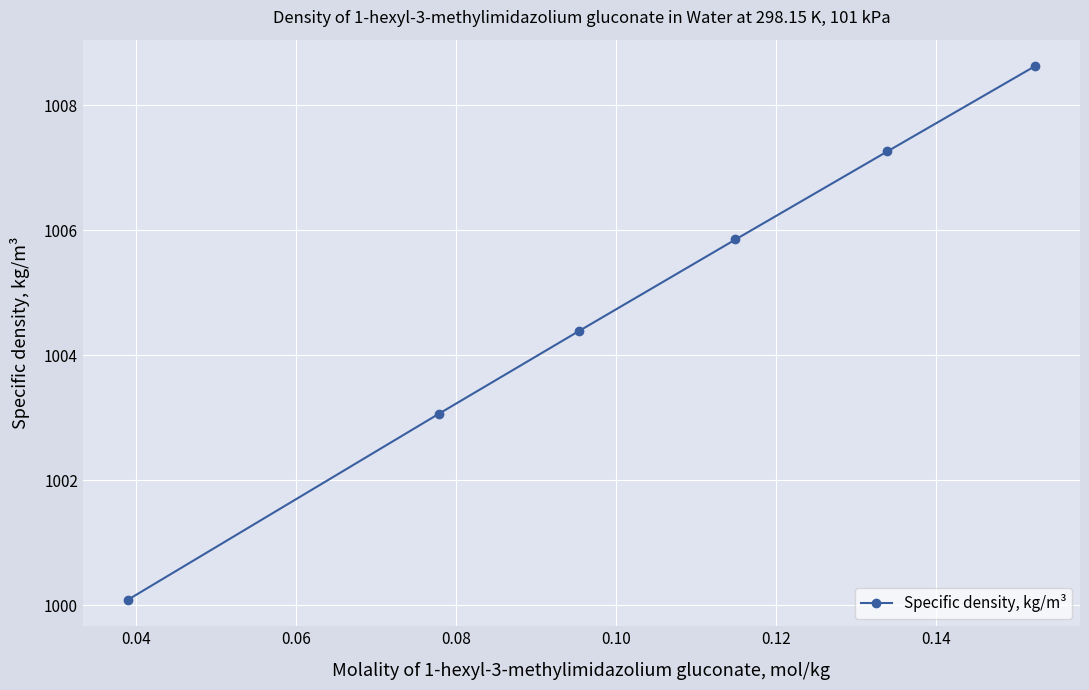

What is the average value?

1004.9